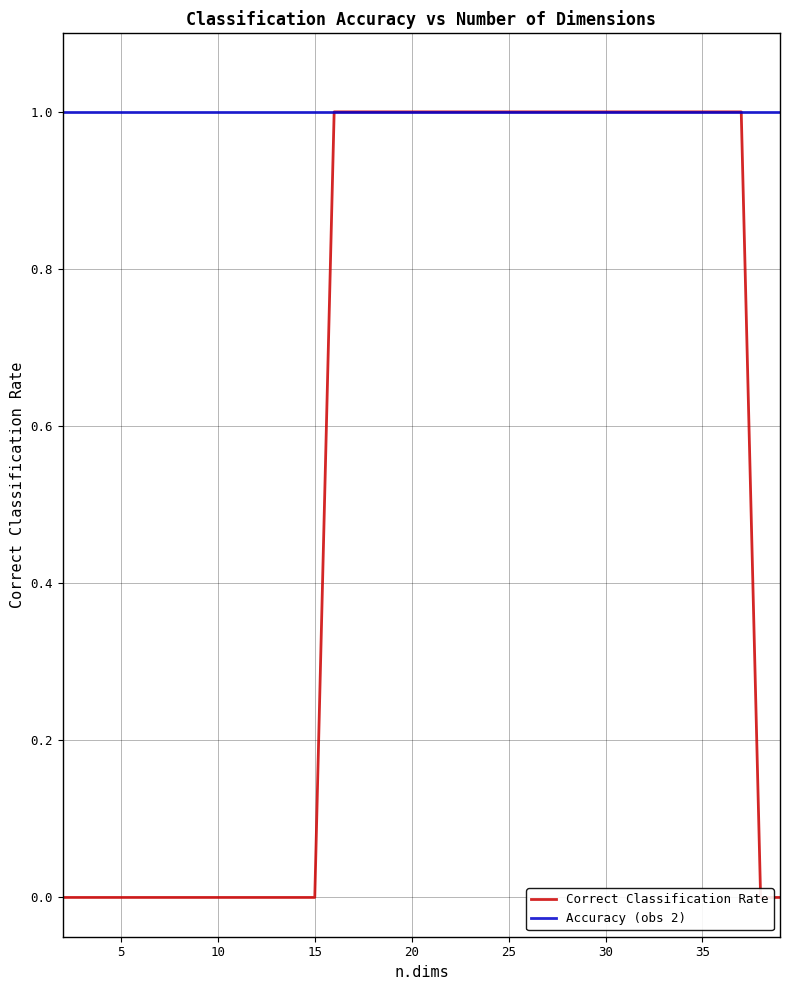

True or false: Accuracy (obs 2) has a value of 1 at 30.

True